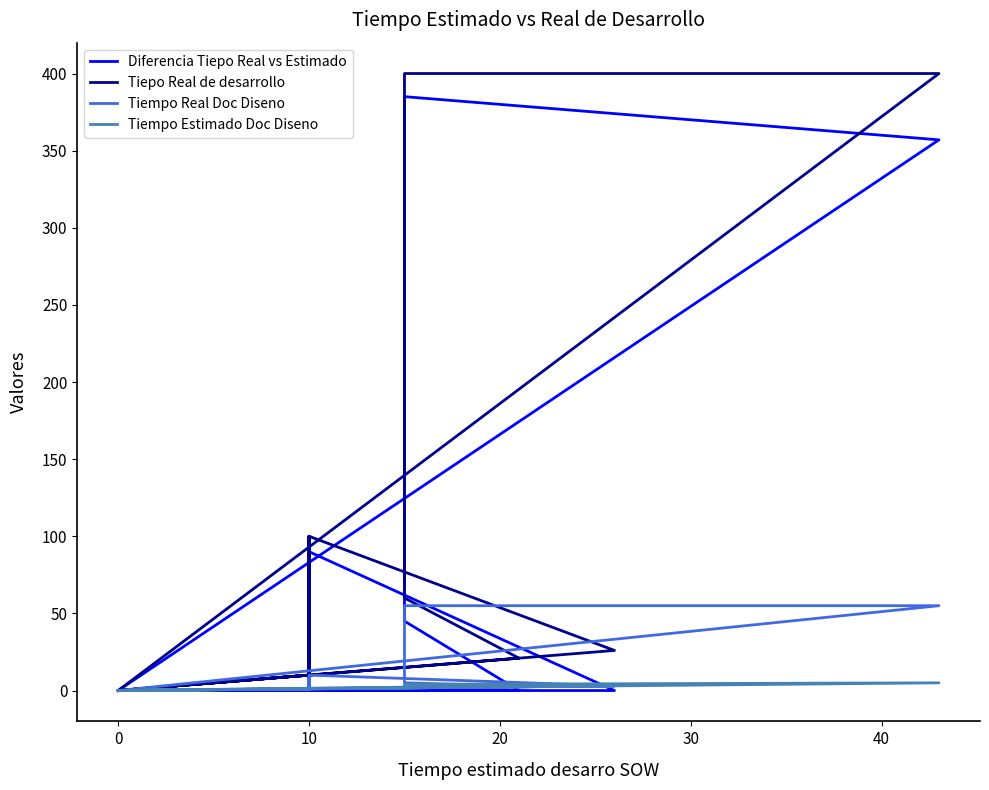

Does the chart display data point markers on the line(s)?

No